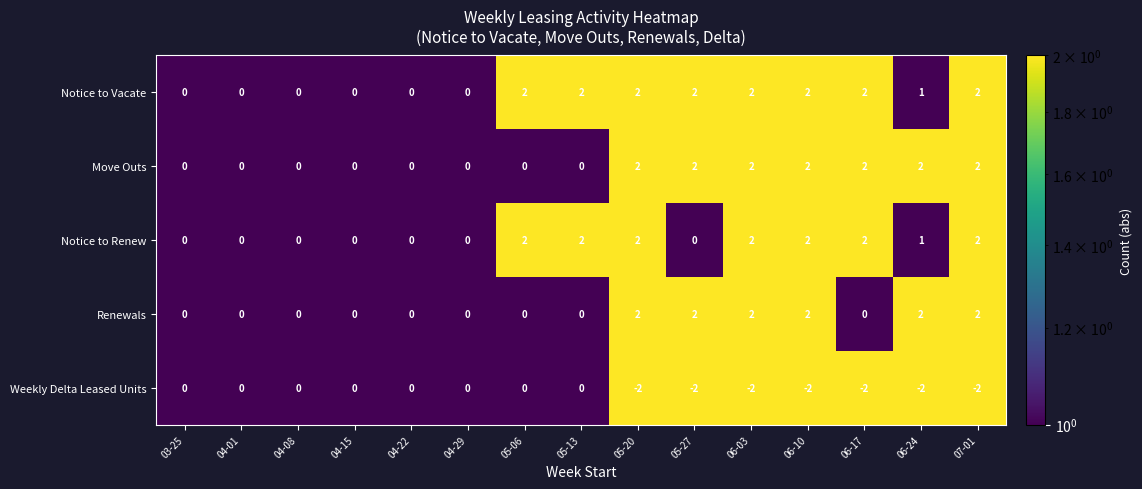

Is it true that Move Outs equals 2 at 05-27?

True